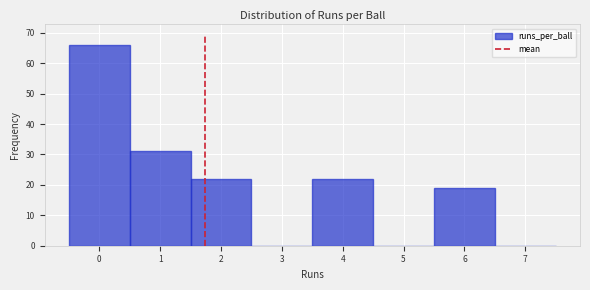

Which range on the x-axis has the tallest bar?

-0.5 to 0.5